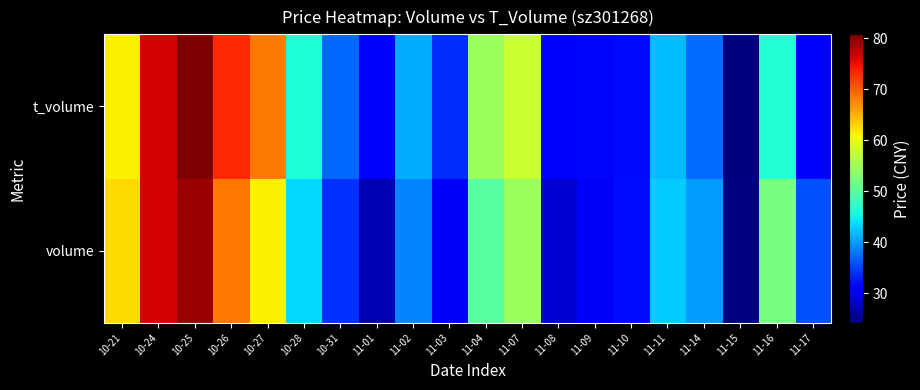

List the series in order of their overall mean, lowest first.

volume, t_volume